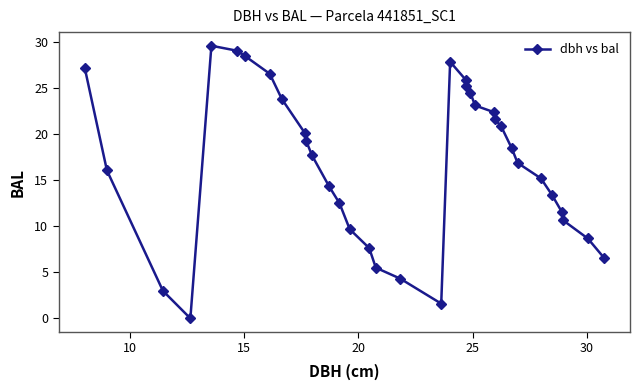

How many positive values are there?

34